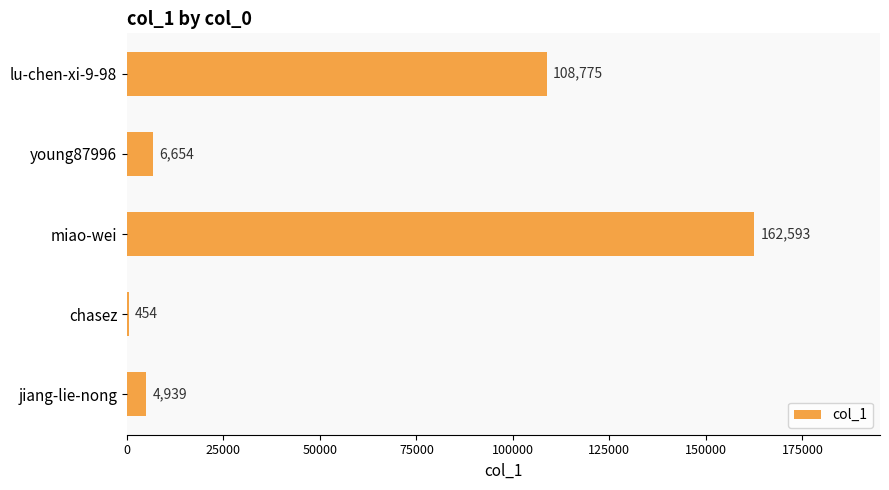

Which label corresponds to the largest value in the chart?

miao-wei